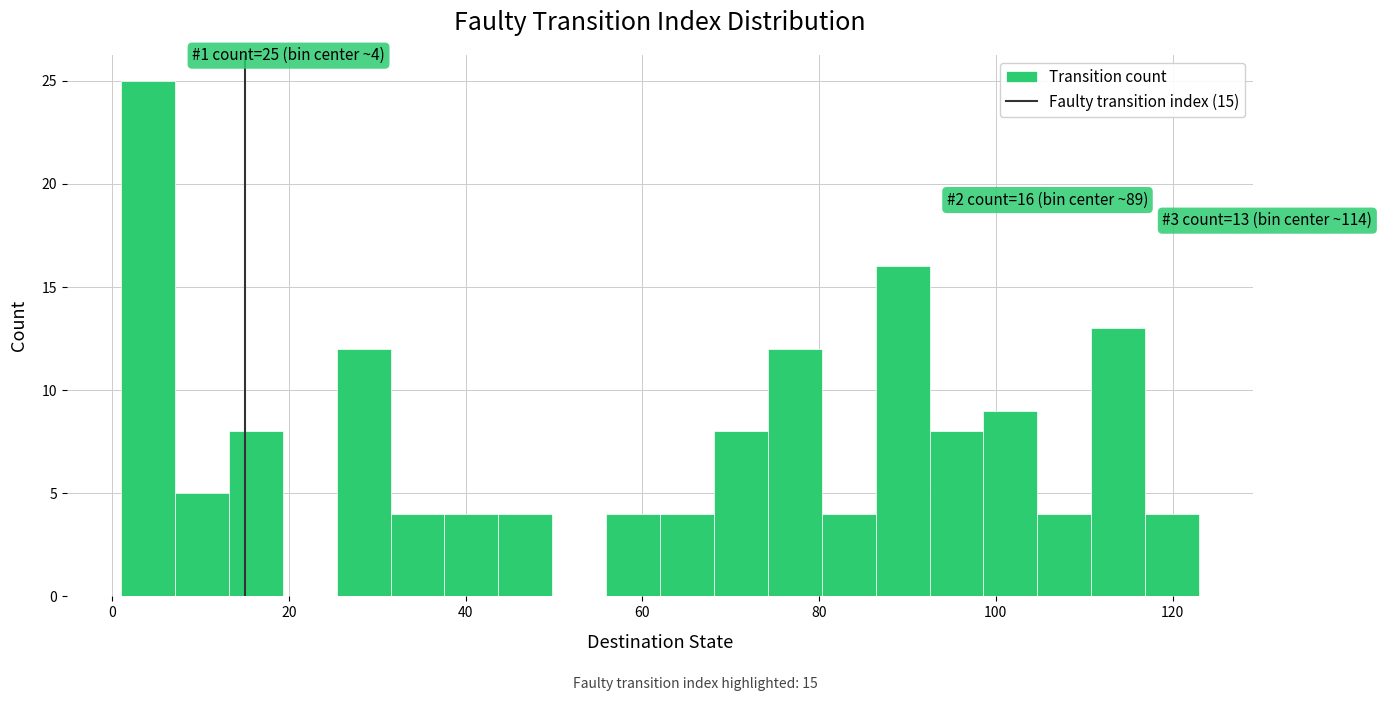

Read against the x-axis, roughly where is the centre of the tallest bar?

4